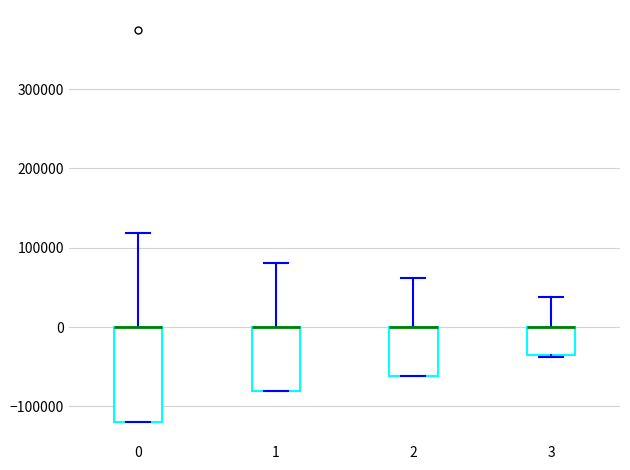

Reading left to right, read every box against the y-axis: the position of its median line, the range the box covers, and the ends of its whiskers. The values are not printed on the chart, so give them approximately, as read against the axis.

0: median 0 (drawn on the box's upper edge), box -120000 to 0, whiskers -120000 to 120000
1: median 0 (drawn on the box's upper edge), box -80000 to 0, whiskers -80000 to 80000
2: median 0 (drawn on the box's upper edge), box -60000 to 0, whiskers -60000 to 60000
3: median 0 (drawn on the box's upper edge), box -40000 to 0, whiskers -40000 to 40000